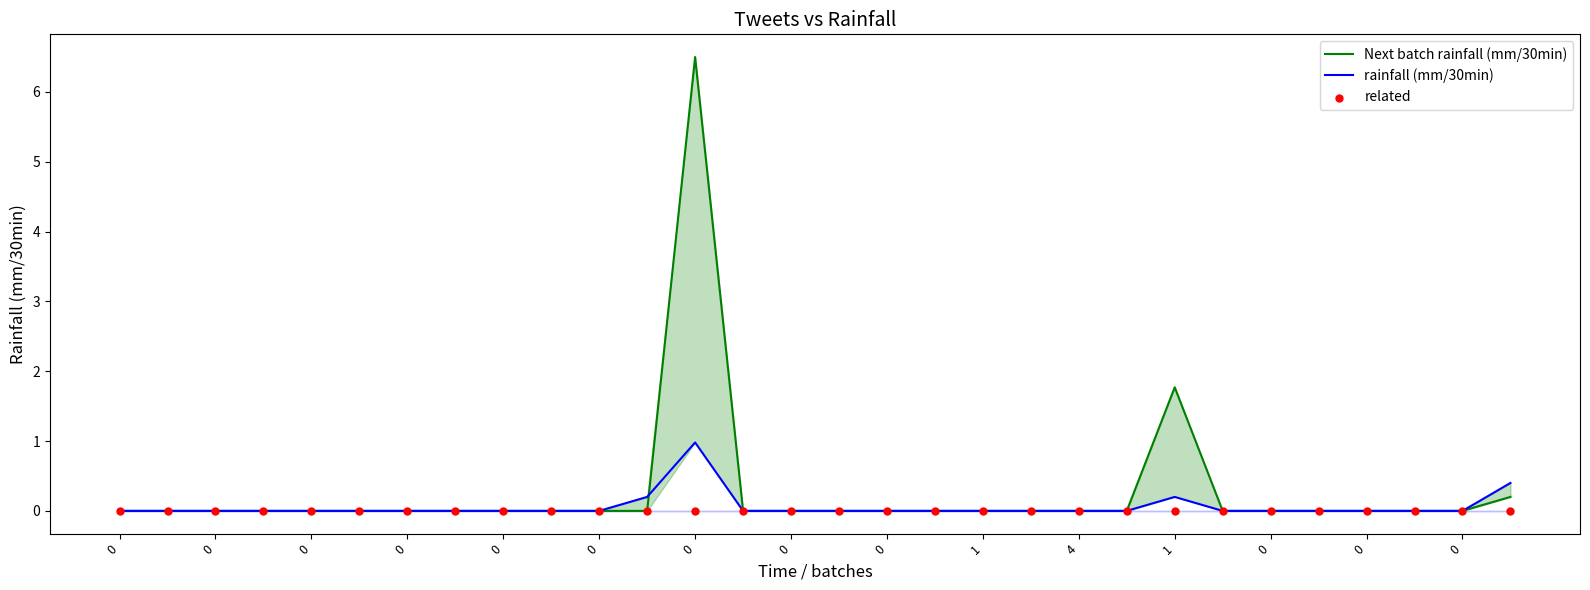

Which series has the largest total across all categories?

Next batch rainfall (mm/30min)